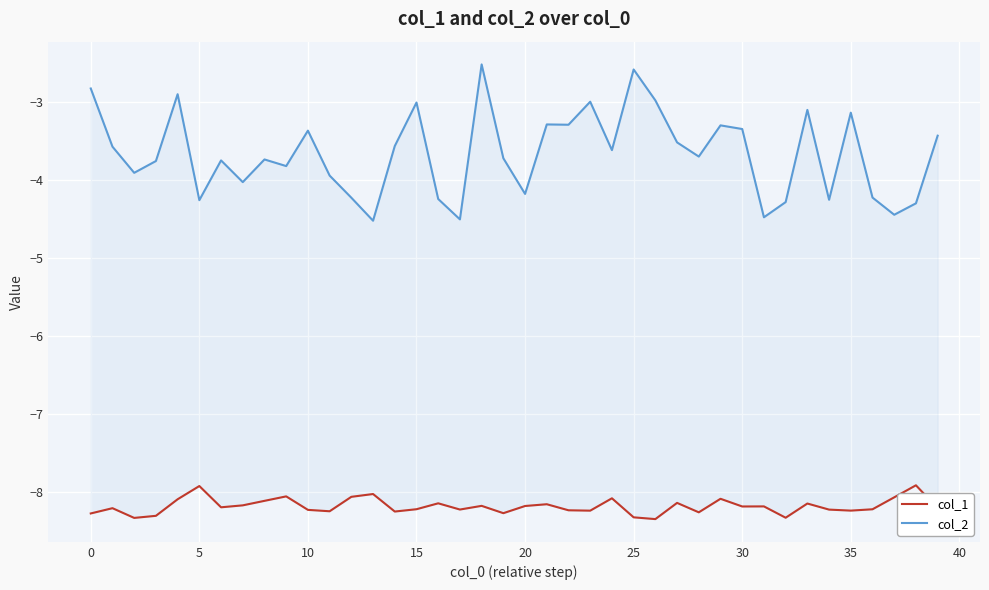

What are all the series names shown in the legend?

col_1, col_2